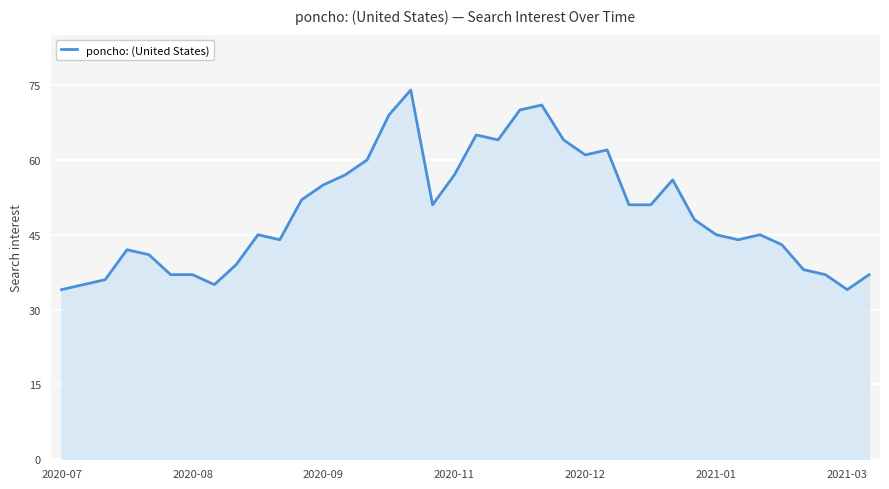

What is the difference between the maximum and minimum values?

40